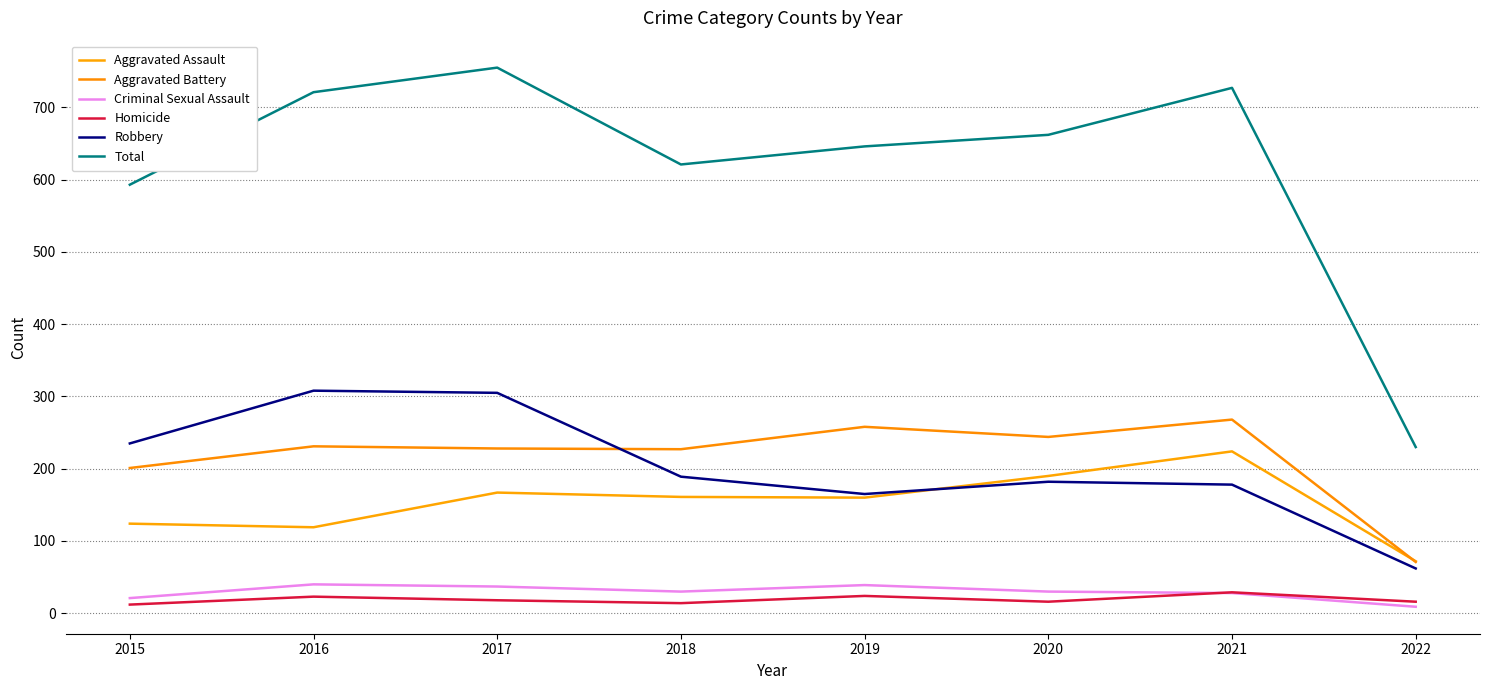

What is the difference between the Aggravated Assault values at 2020 and 2019?

30